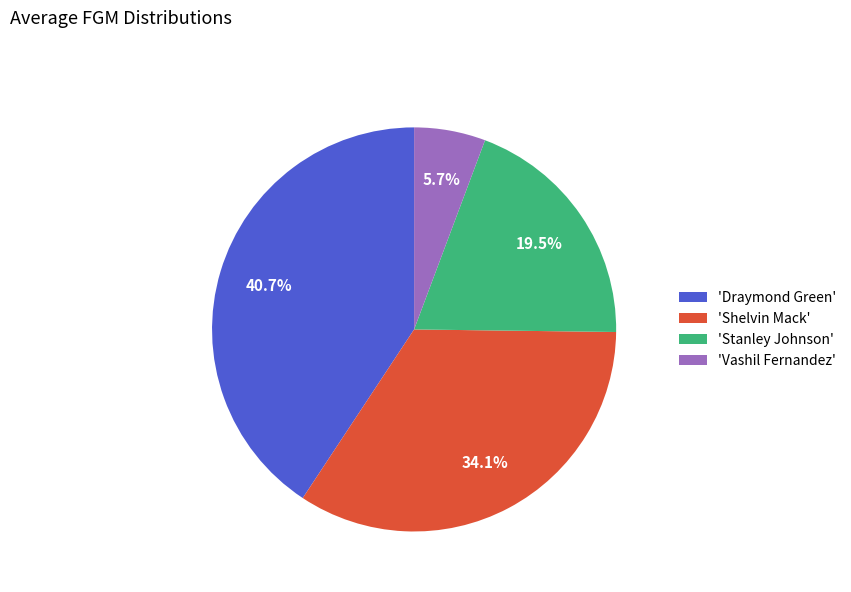

Does any single category account for the majority?

No